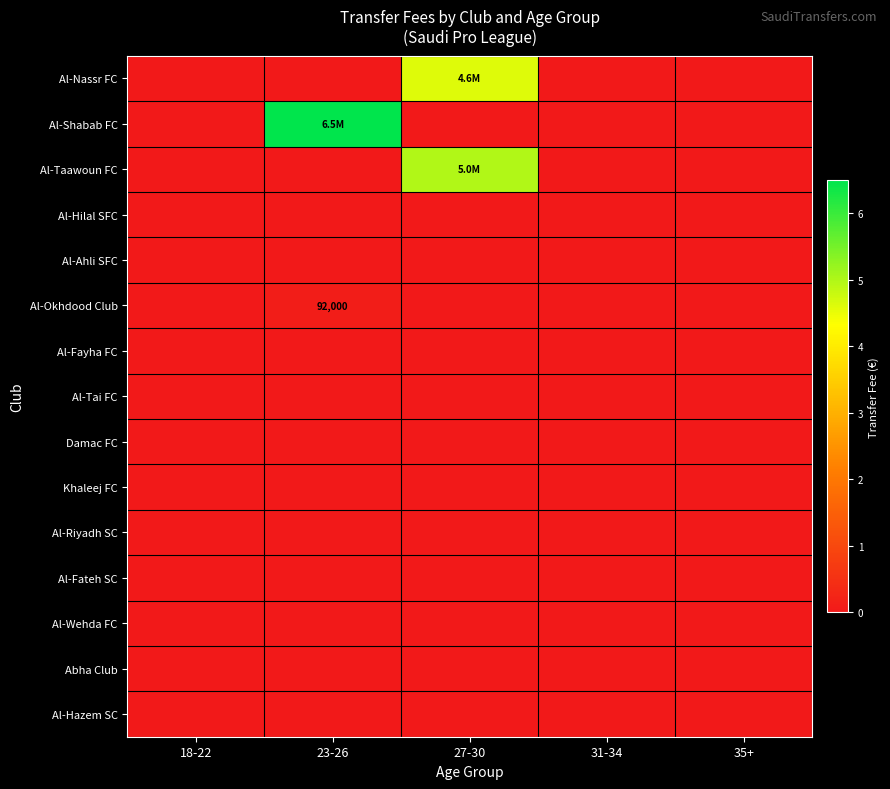

The value of Al-Nassr FC at 27-30 is 4600000. True or false?

True